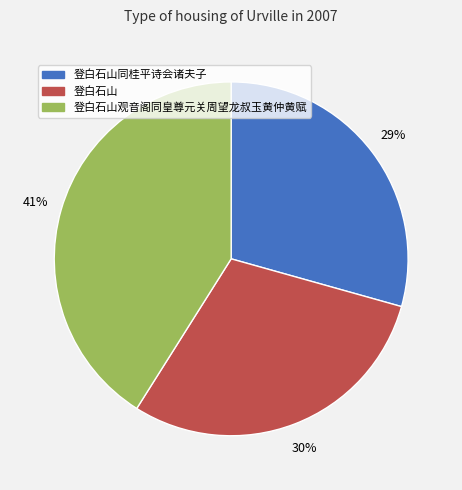

To the nearest percent, what is the difference between the largest and smallest slice percentages?

12%